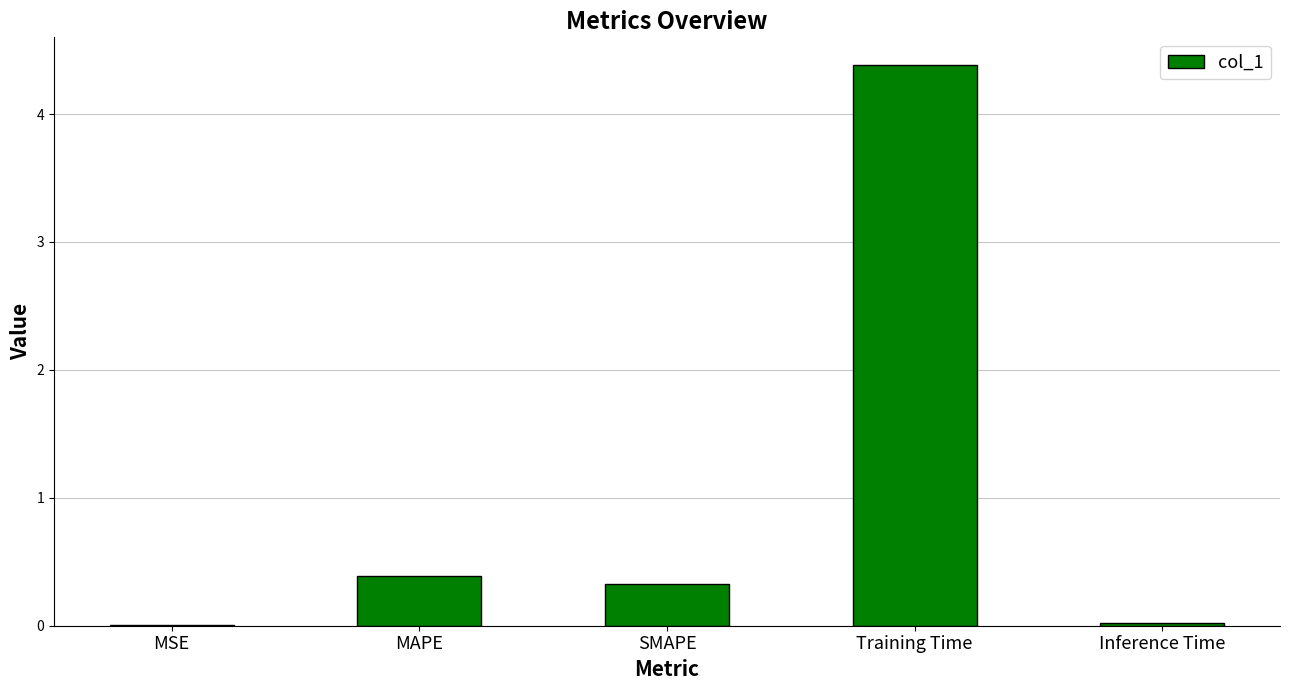

Which label corresponds to the largest value in the chart?

Training Time